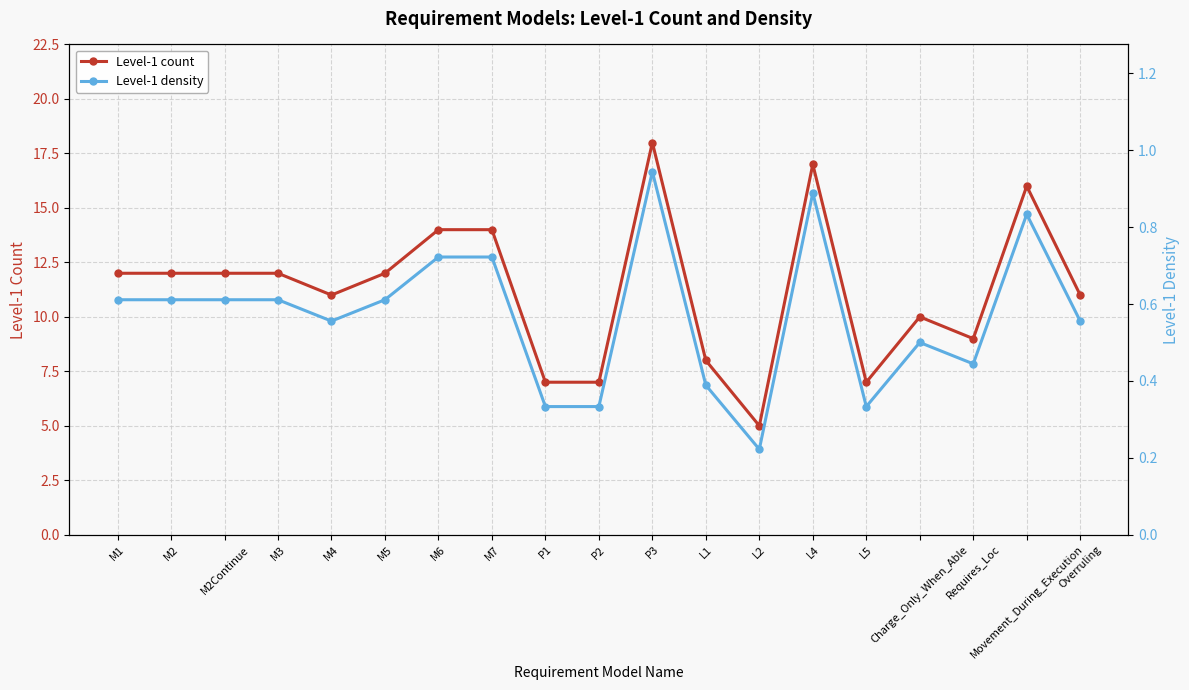

What is the total value across all series at L2?

5.2